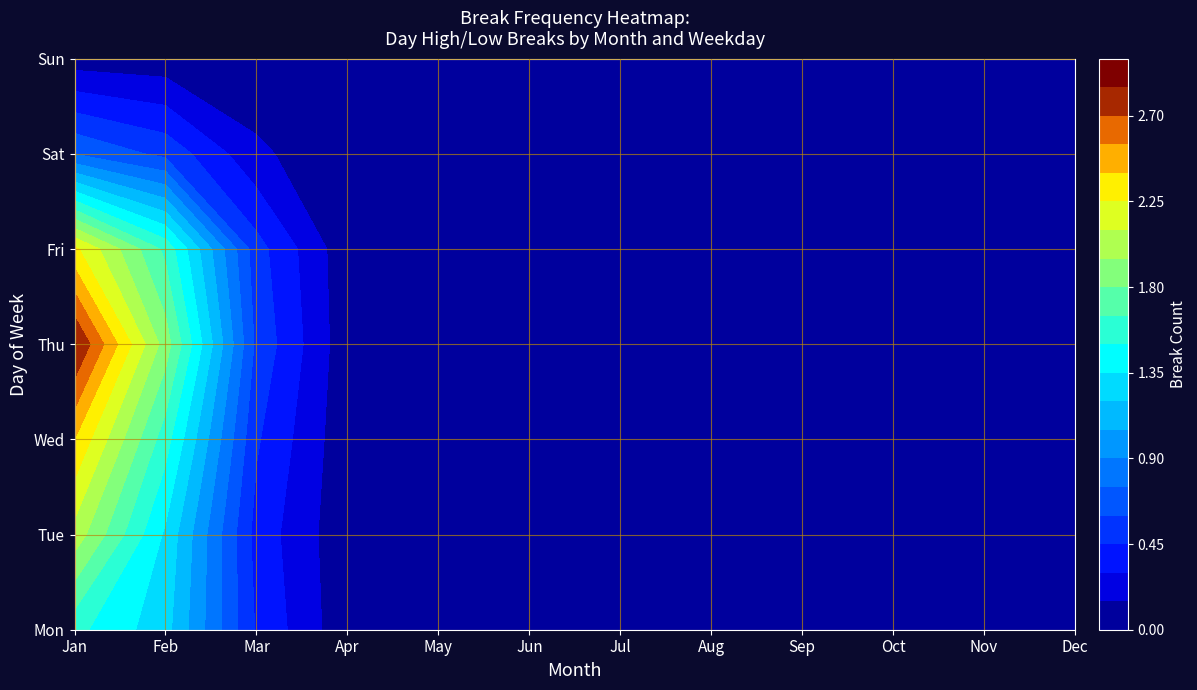

What is the sum of the Jan values at 3 and 7?

4